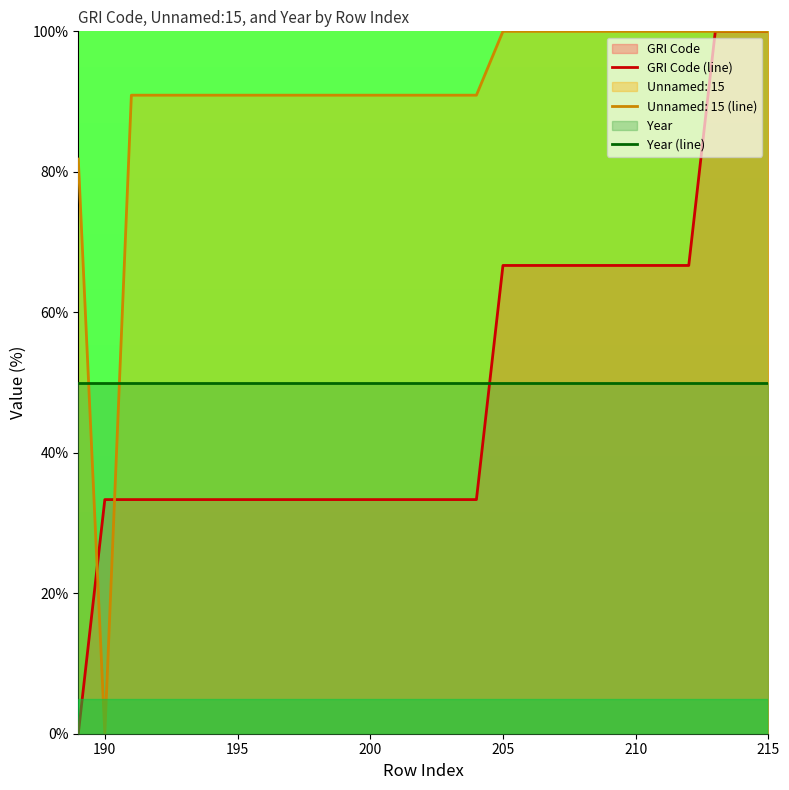

What is the total value across all series at 210?

216.7